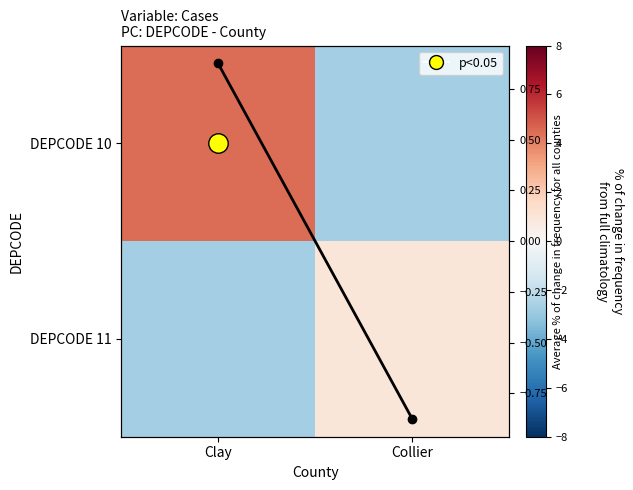

What is the total value across all series at Collier?

-2.6